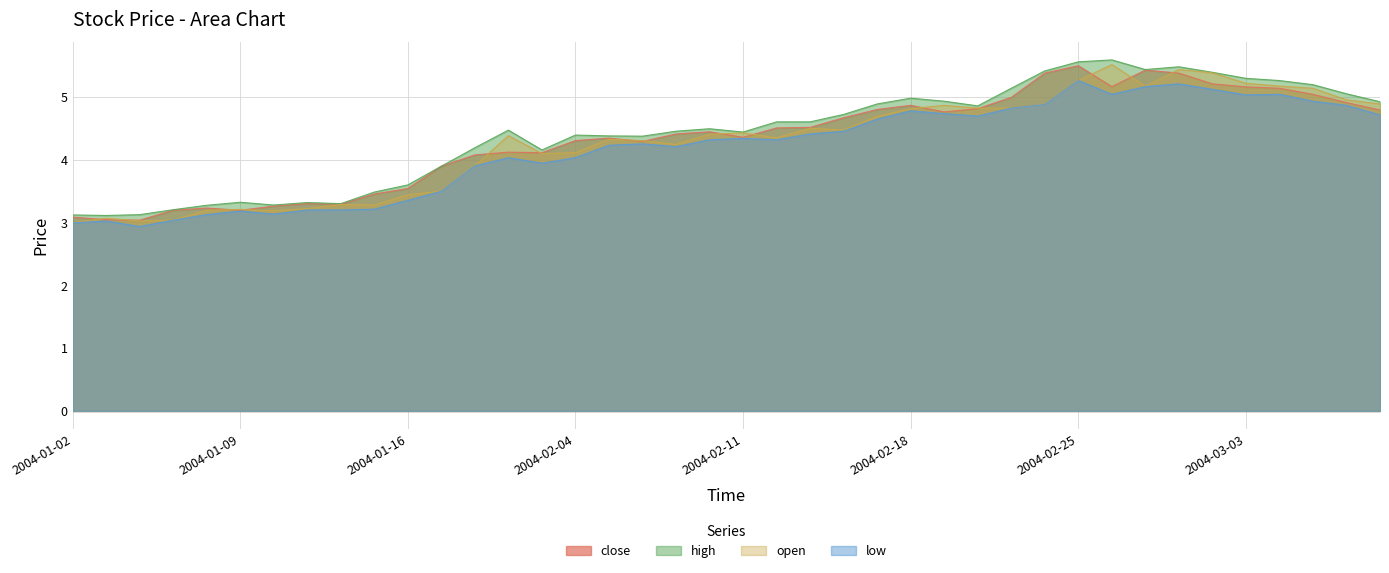

At which label does open reach its minimum?

2004-01-02